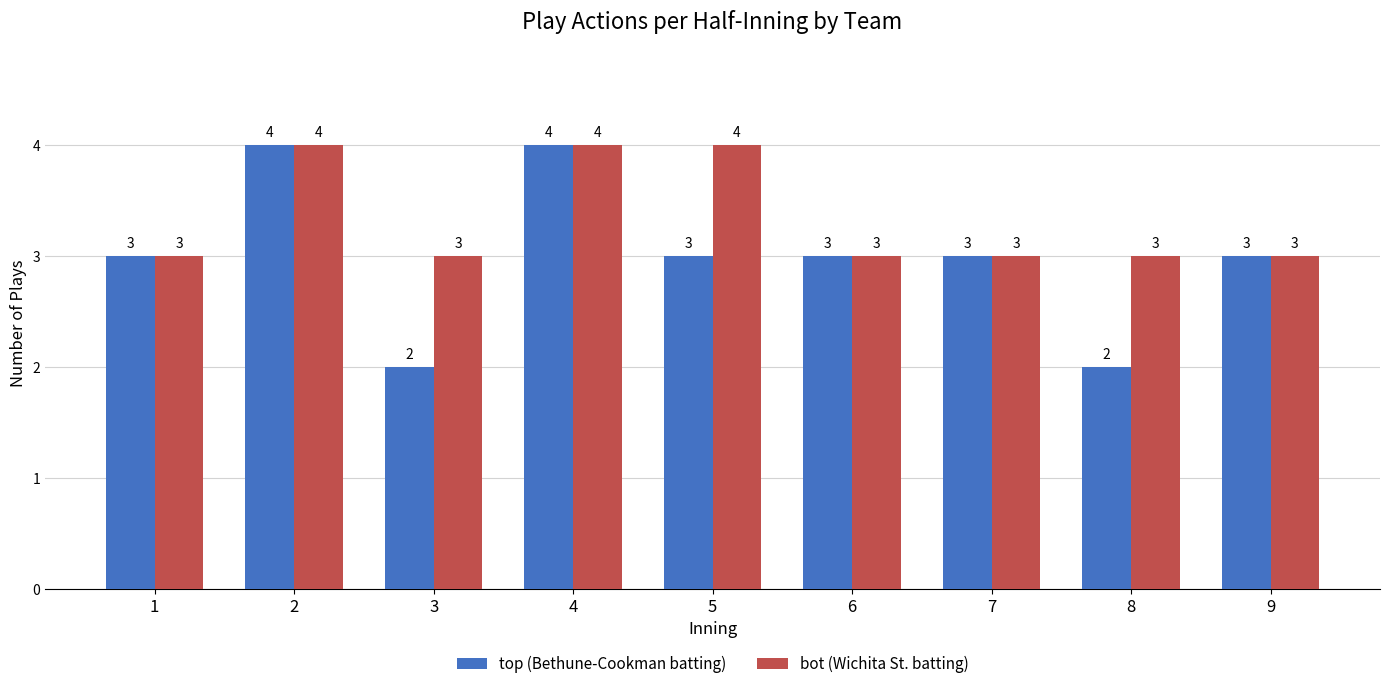

Rank the series by their average value, from highest to lowest.

bot (Wichita St. batting), top (Bethune-Cookman batting)